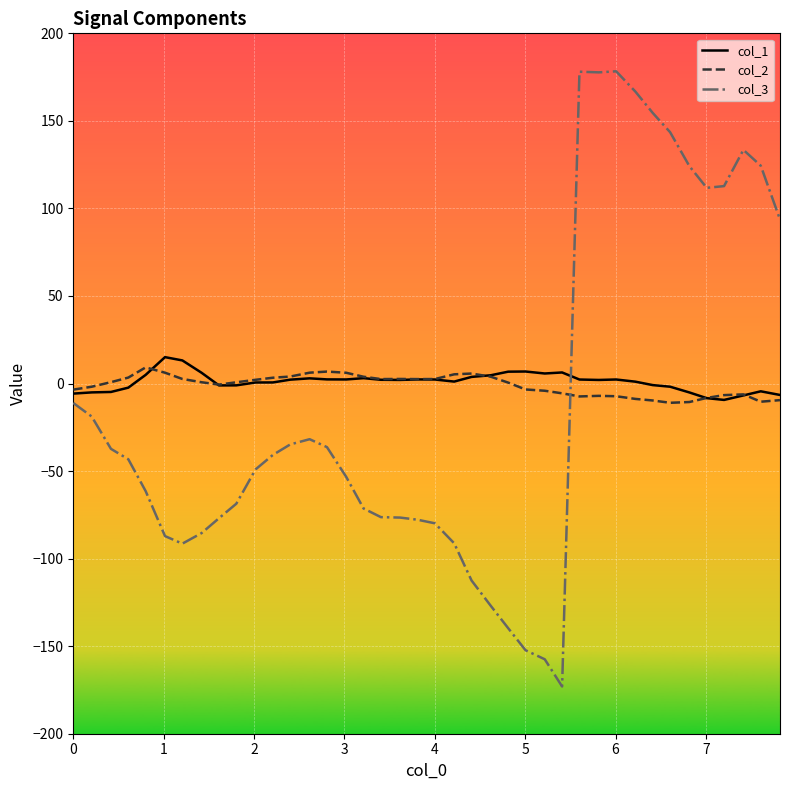

What is the average value of the col_1 series?

1.0